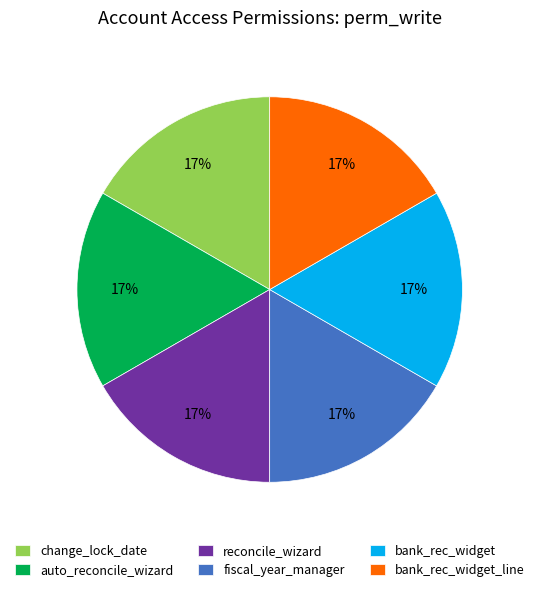

To the nearest percent, what is the combined percentage of reconcile_wizard and bank_rec_widget?

33%